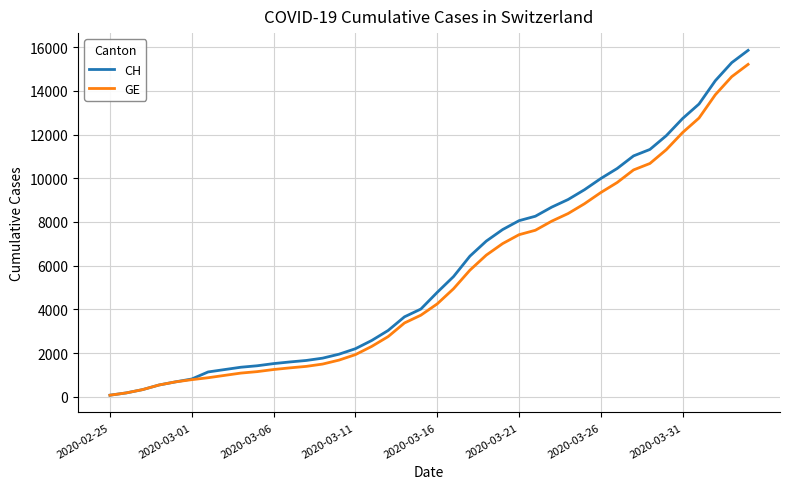

What is the maximum value shown in the chart?

15857